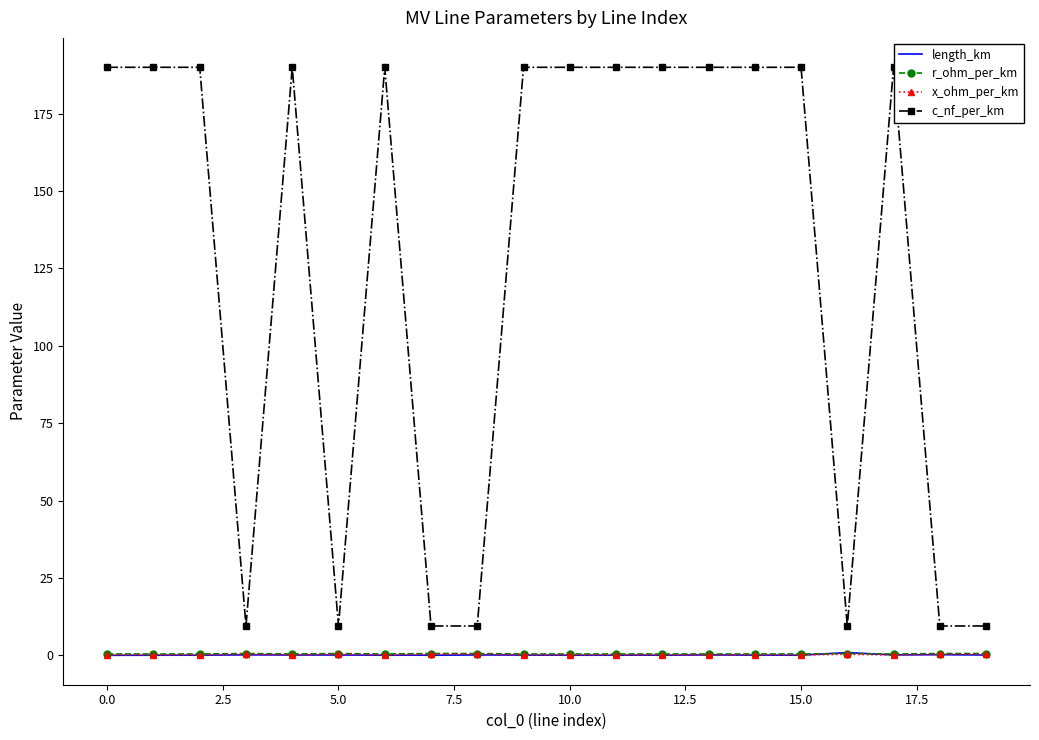

What is the greatest value displayed?

190.0